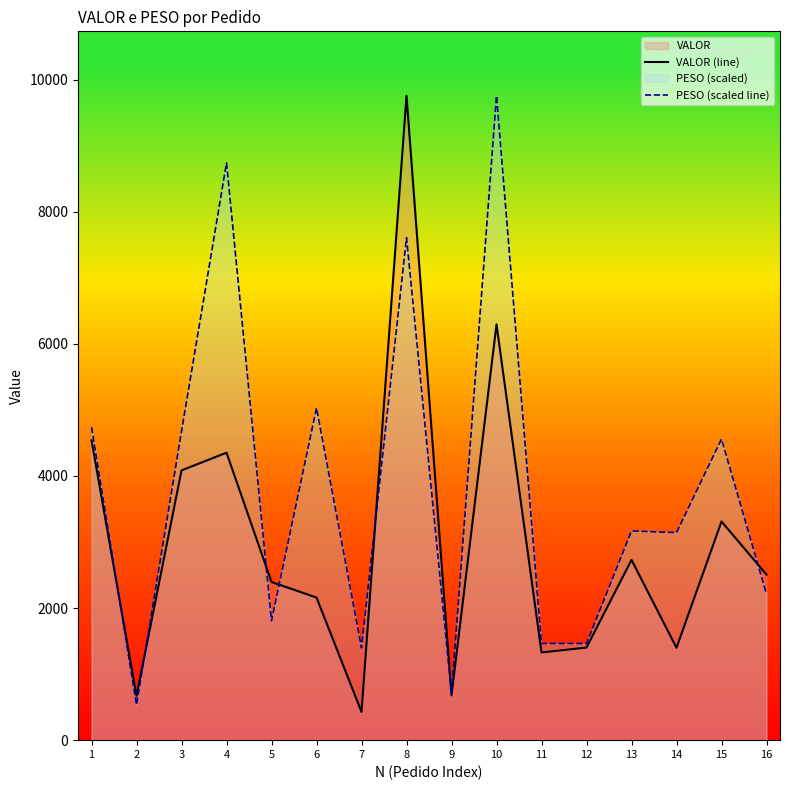

Reading left to right, transcribe all the data shown in this chart.

VALOR (line): 4539.1	669.7	4084.3	4351.9	2393.9	2159.0	427.1	9755.9	678.4	6294.0	1327.5	1402.0	2729.1	1398.7	3310.2	2506.4
PESO (scaled line): 4740.2	535.1	4675.7	8739.2	1808.4	5029.9	1396.9	7608.7	704.8	9755.9	1463.4	1463.4	3167.4	3142.9	4558.6	2212.5